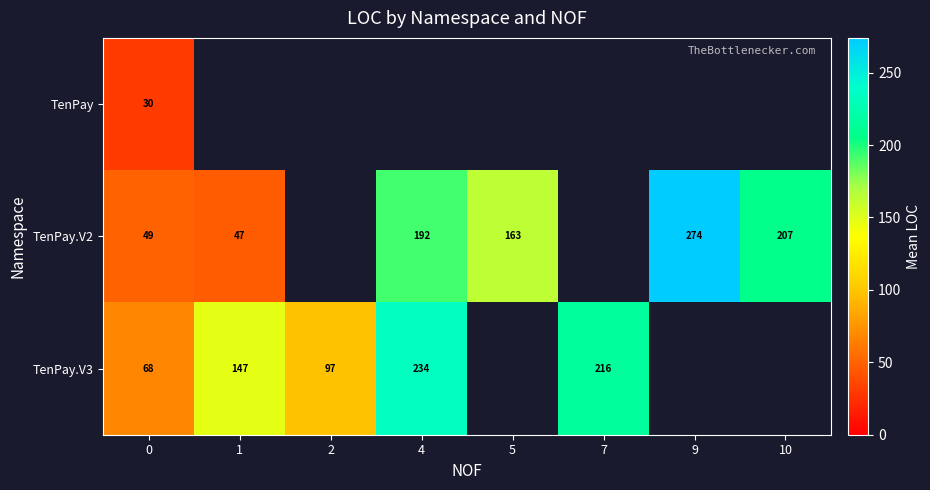

True or false: TenPay.V3 has a value of 204.6 at 1.

False